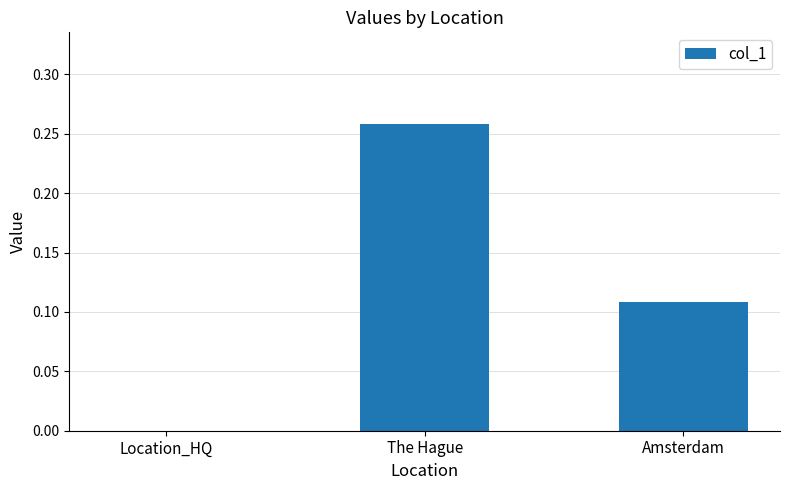

Is it true that the value at The Hague is 0.5?

False